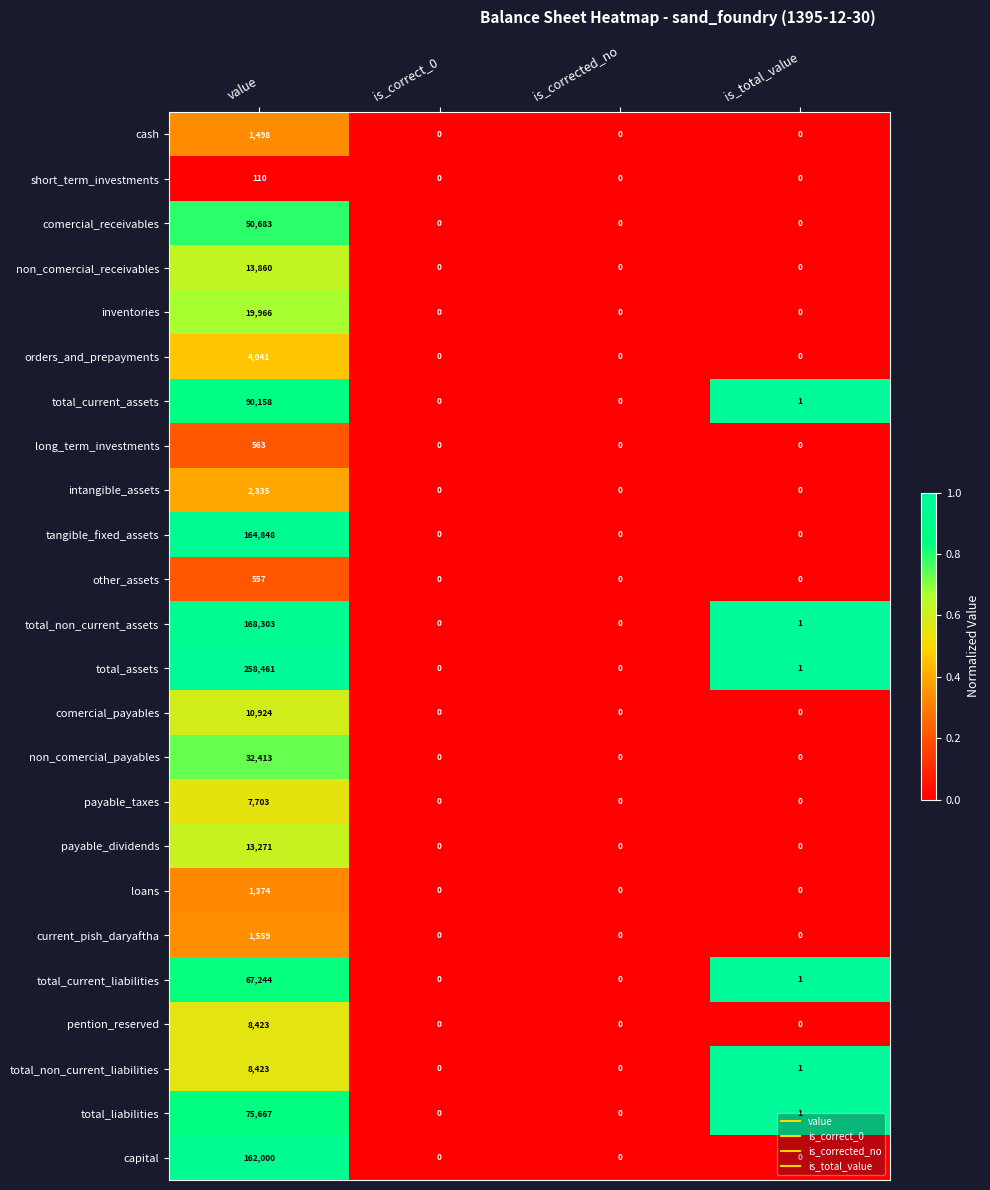

Count the orders_and_prepayments values in the range 0 to 4041.

4